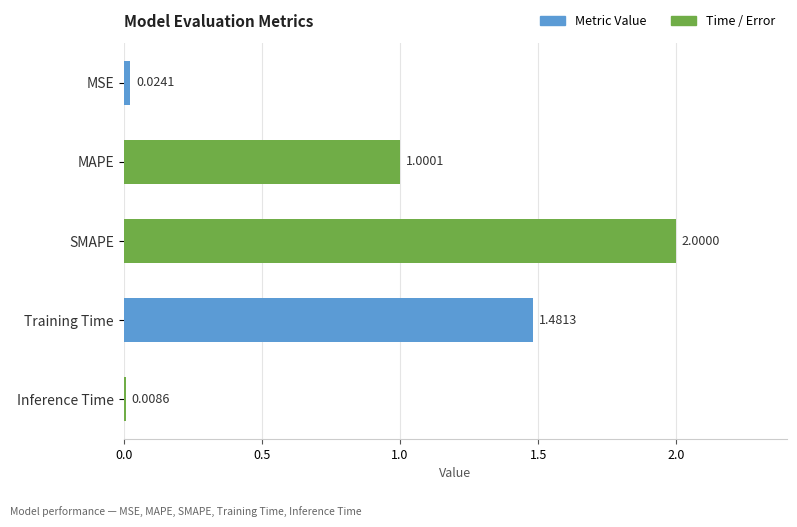

List the labels in order of value, largest first.

SMAPE, Training Time, MAPE, MSE, Inference Time